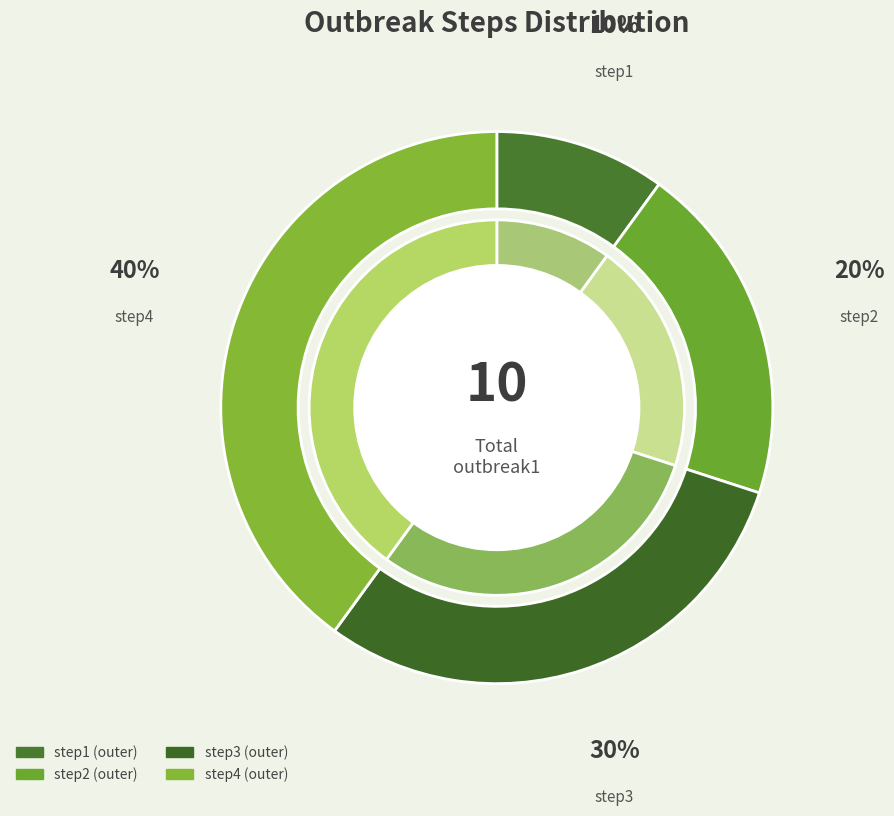

To the nearest percent, what is the difference between the largest and smallest slice percentages?

30%